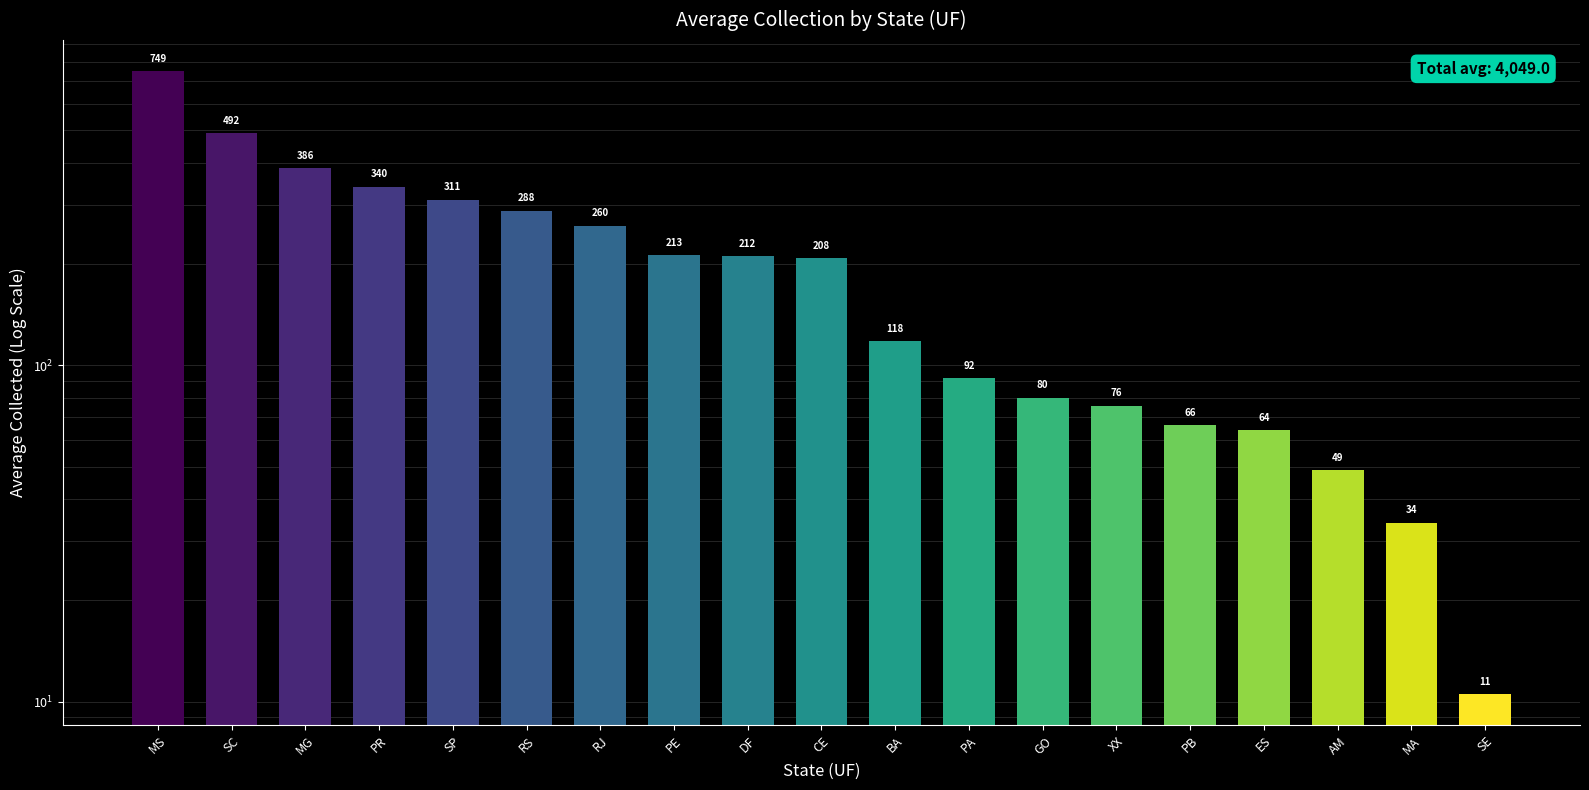

How many categories are shown in the chart?

19